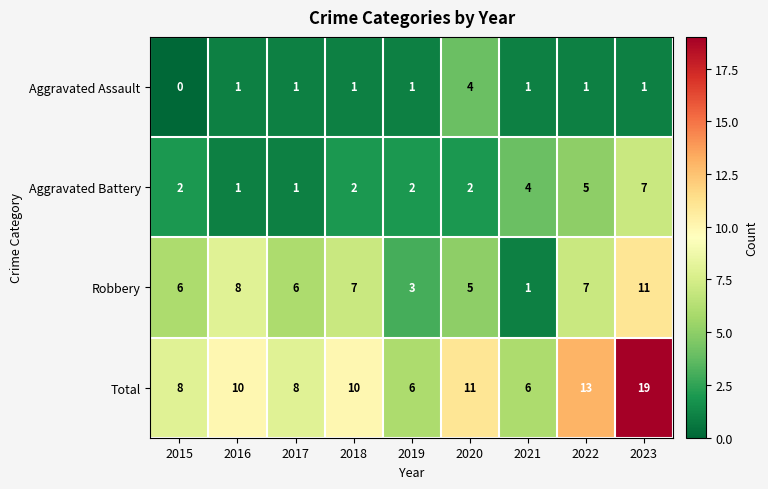

Count the Robbery values in the range 5 to 7.

5